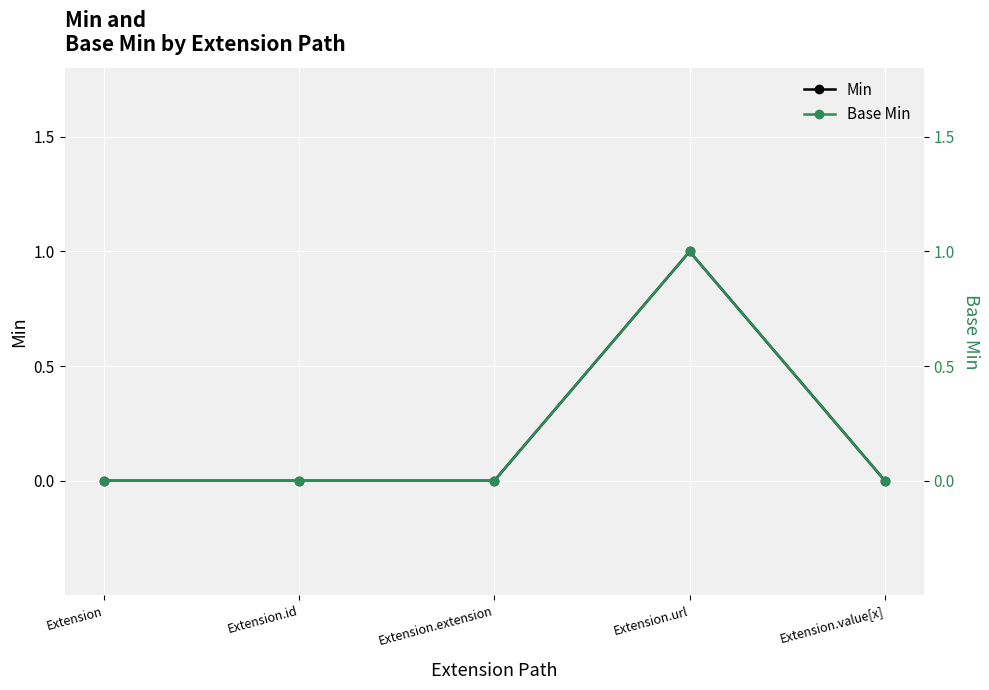

True or false: Min has a value of 1 at Extension.value[x].

False